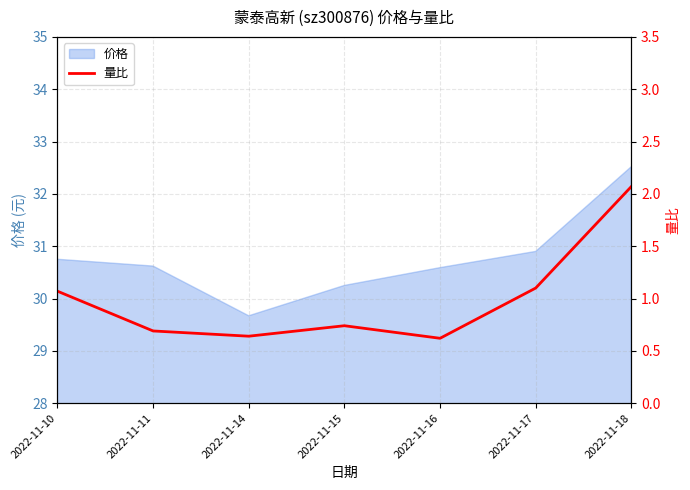

At which label does 价格 reach its minimum?

2022-11-14